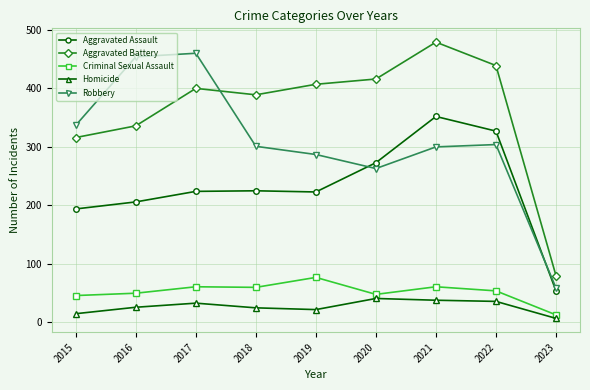

In Criminal Sexual Assault, how many points are lower than both neighbors (excluding endpoints)?

2